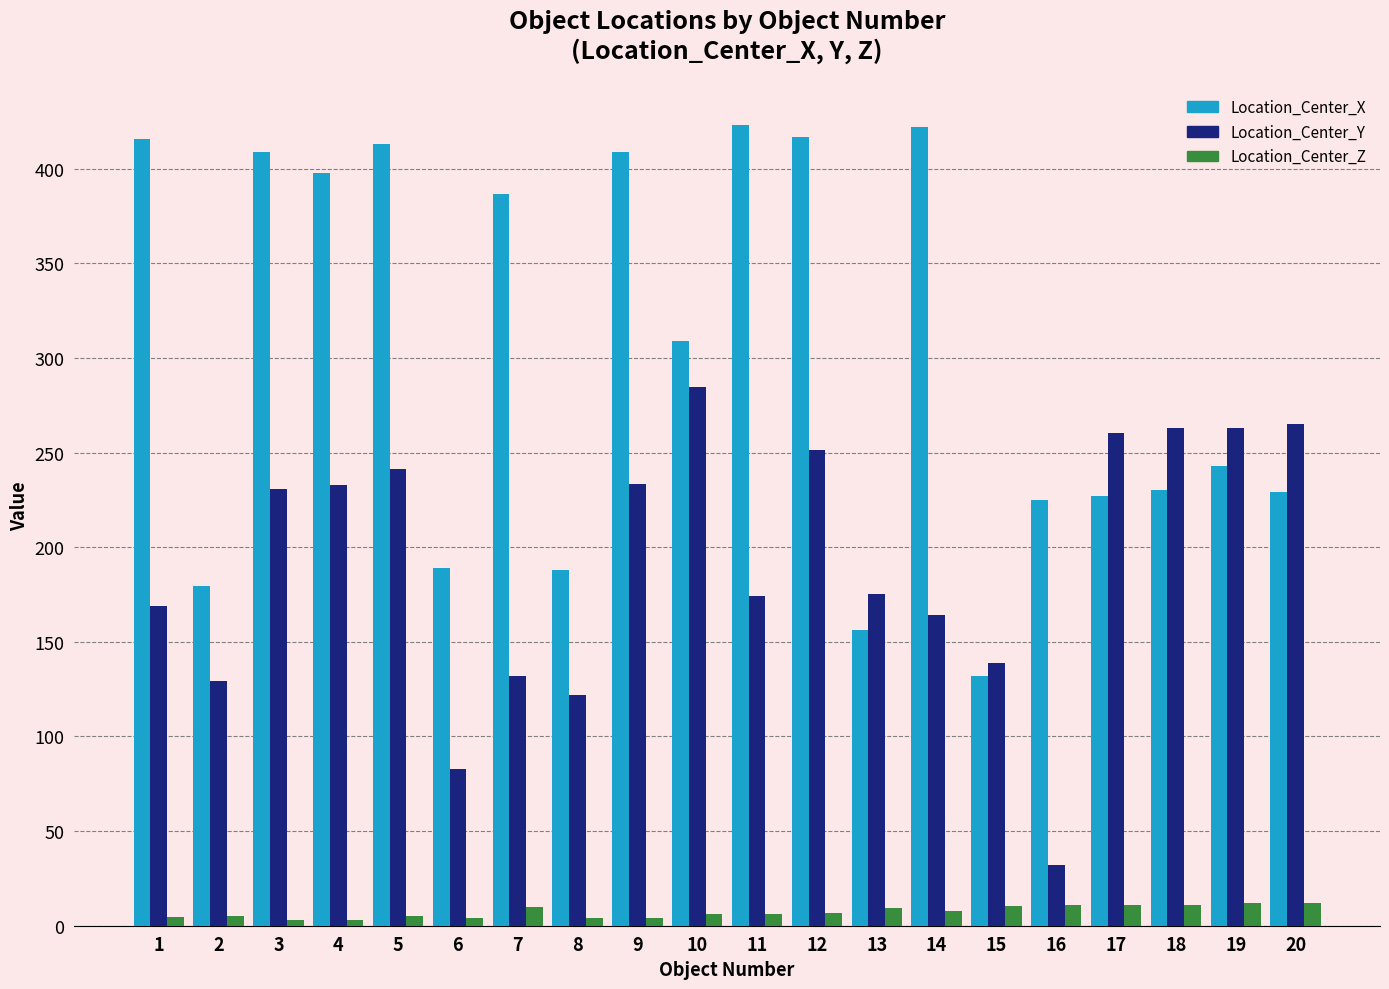

True or false: Location_Center_X has a value of 112.9 at 18.

False